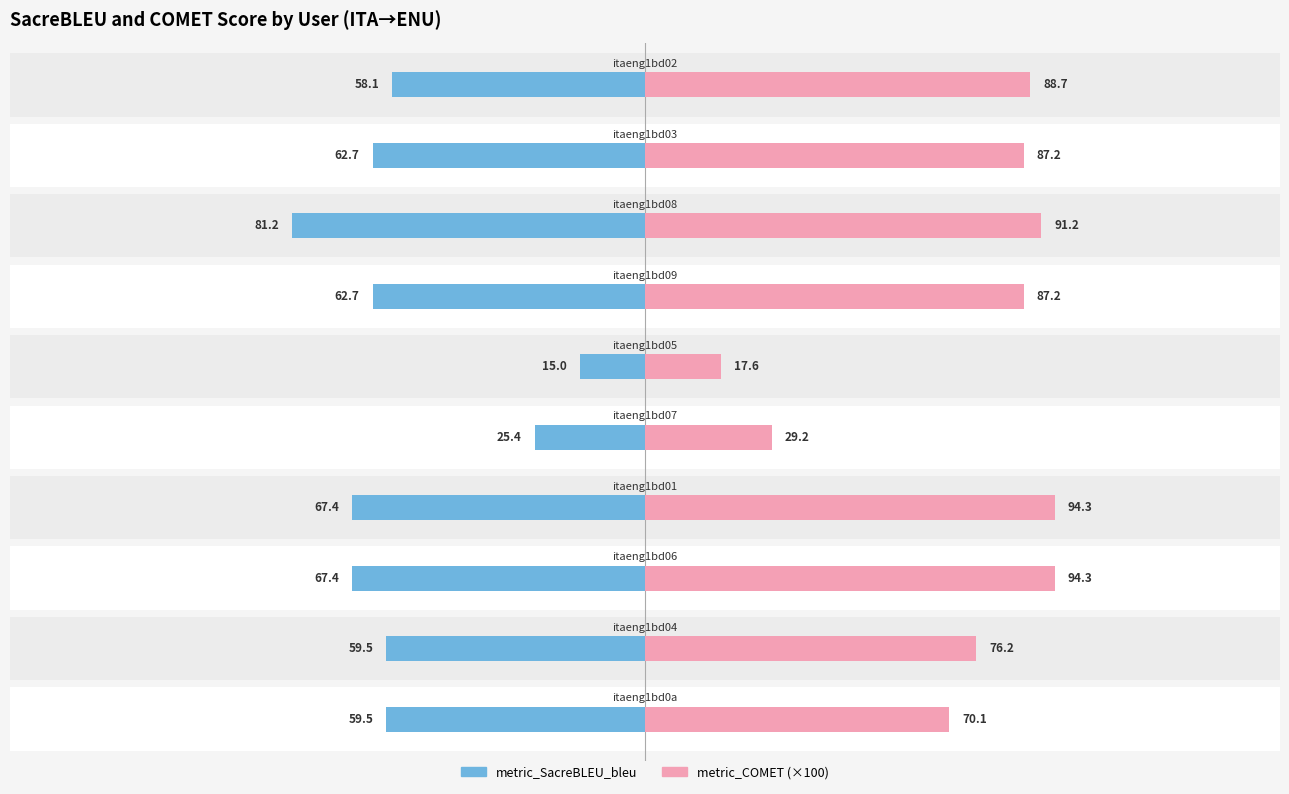

Is it true that metric_COMET (×100) equals 70.1 at 0?

True